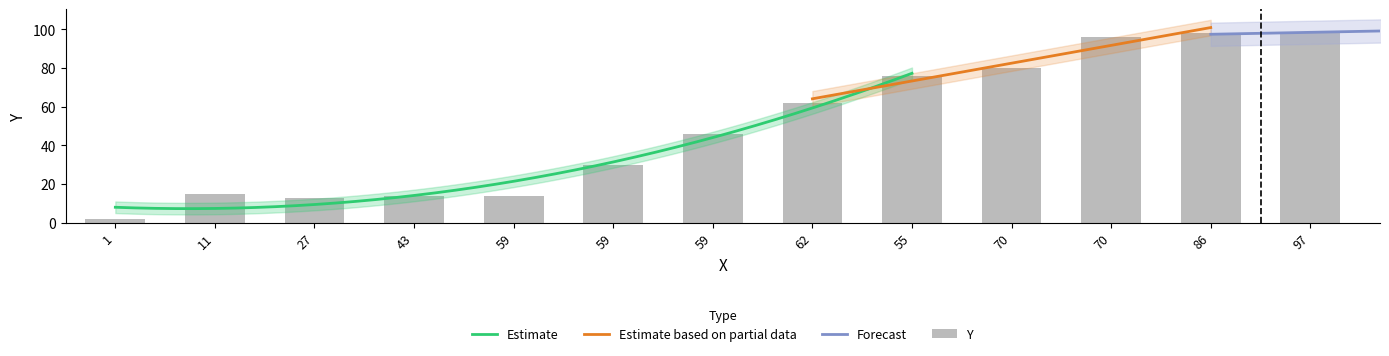

What is the sum of the values at 97 and 70?

194